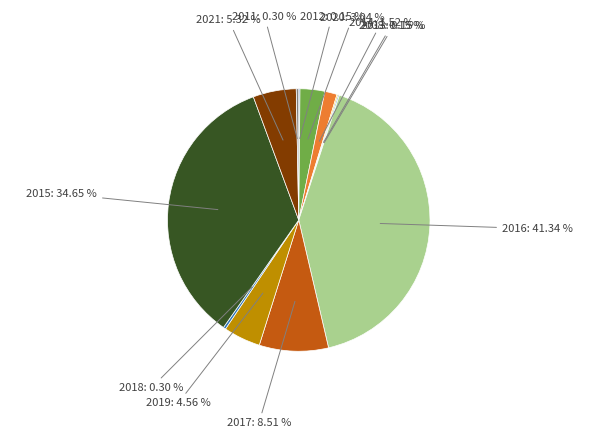

To the nearest percent, what is the average slice percentage?

8%